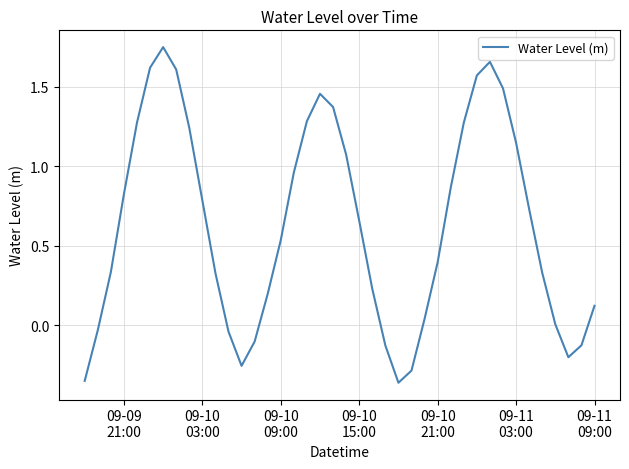

How many lines are shown in the chart?

1